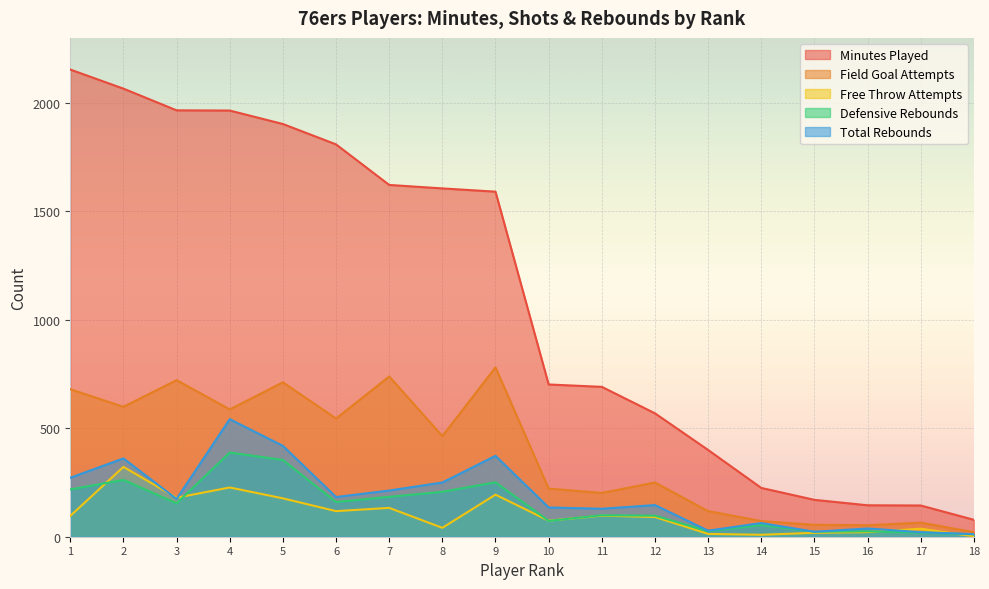

True or false: totals.FGA and totals.DRB intersect in this chart.

False